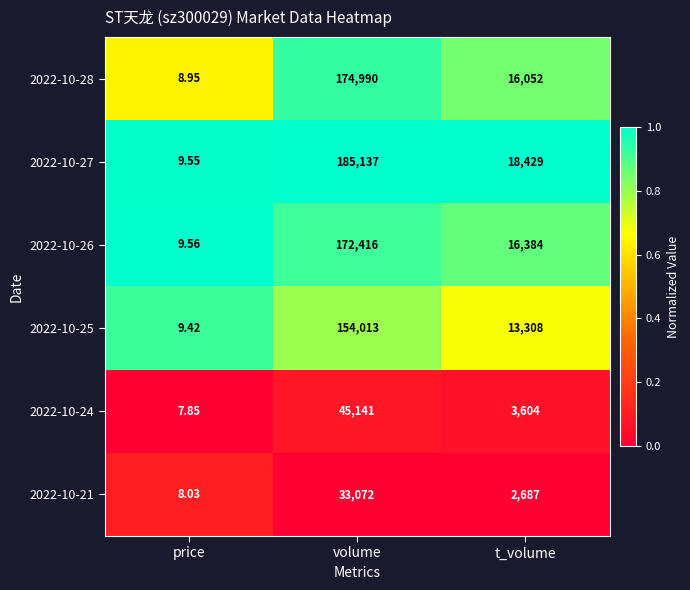

Between price and volume, which series saw the biggest shift?

2022-10-27